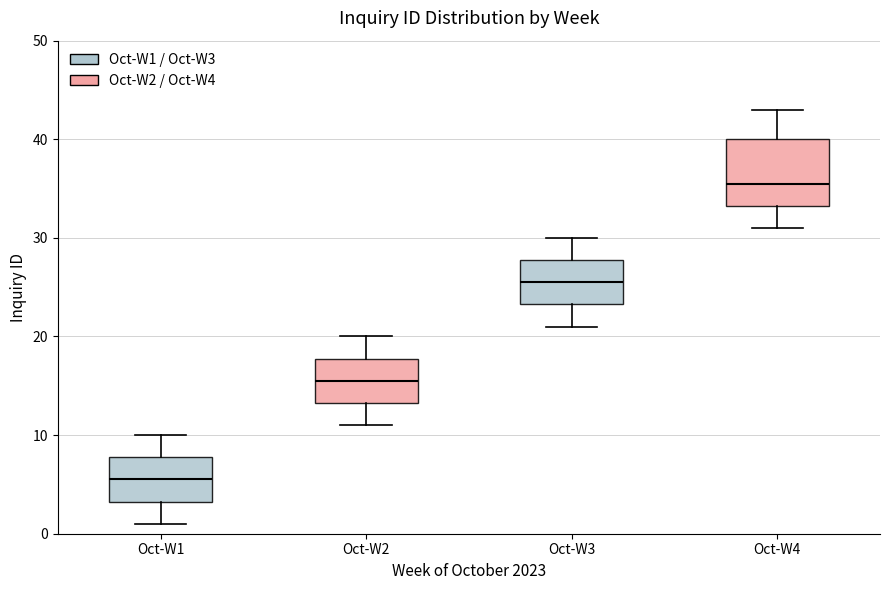

Reading left to right, transcribe this box plot: for each box, give where its median line is, the range the box spans, and where its two whiskers end, as read against the y-axis. The values are not printed on the chart, so give them approximately, as read against the axis.

Oct-W1: median 6, box 3 to 8, whiskers 1 to 10
Oct-W2: median 16, box 13 to 18, whiskers 11 to 20
Oct-W3: median 26, box 23 to 28, whiskers 21 to 30
Oct-W4: median 36, box 33 to 40, whiskers 31 to 43